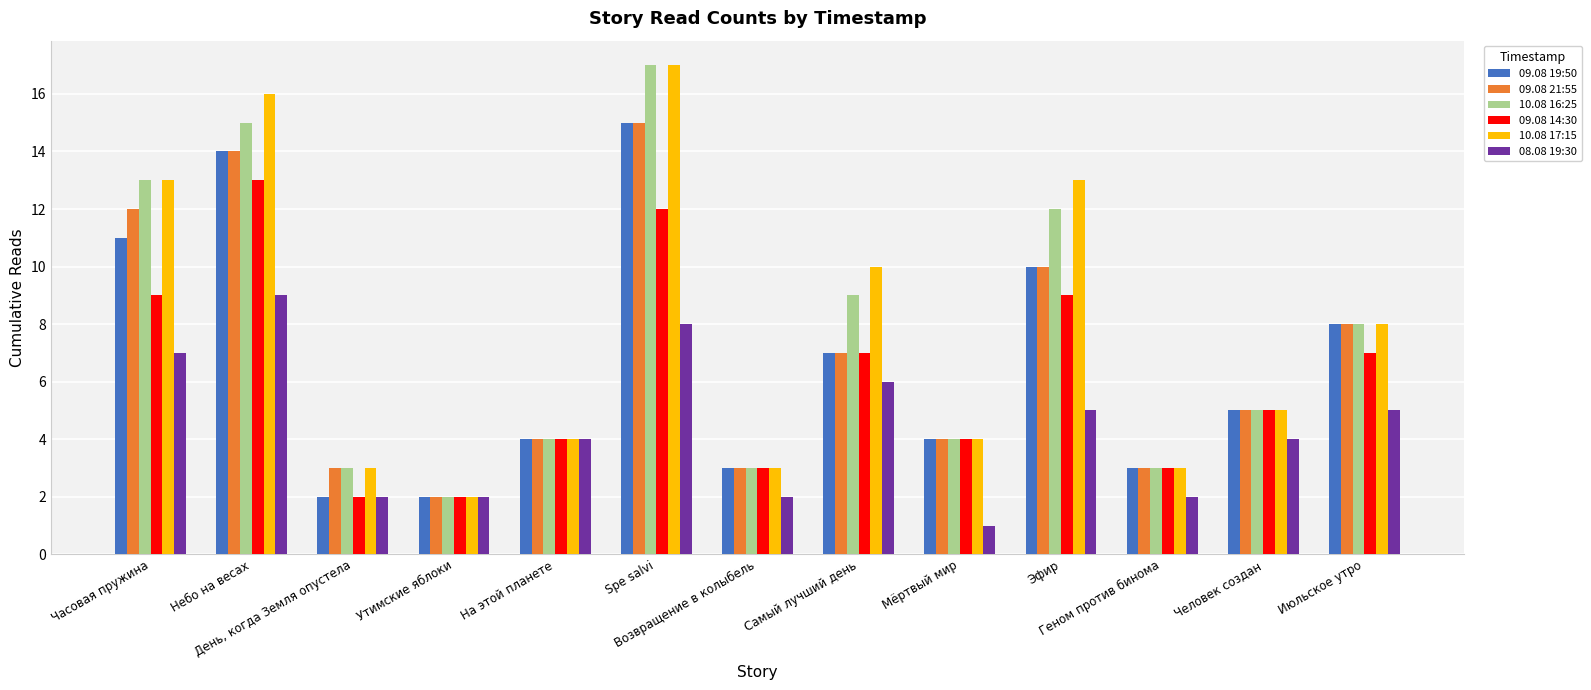

What position from the right is На этой планете?

9